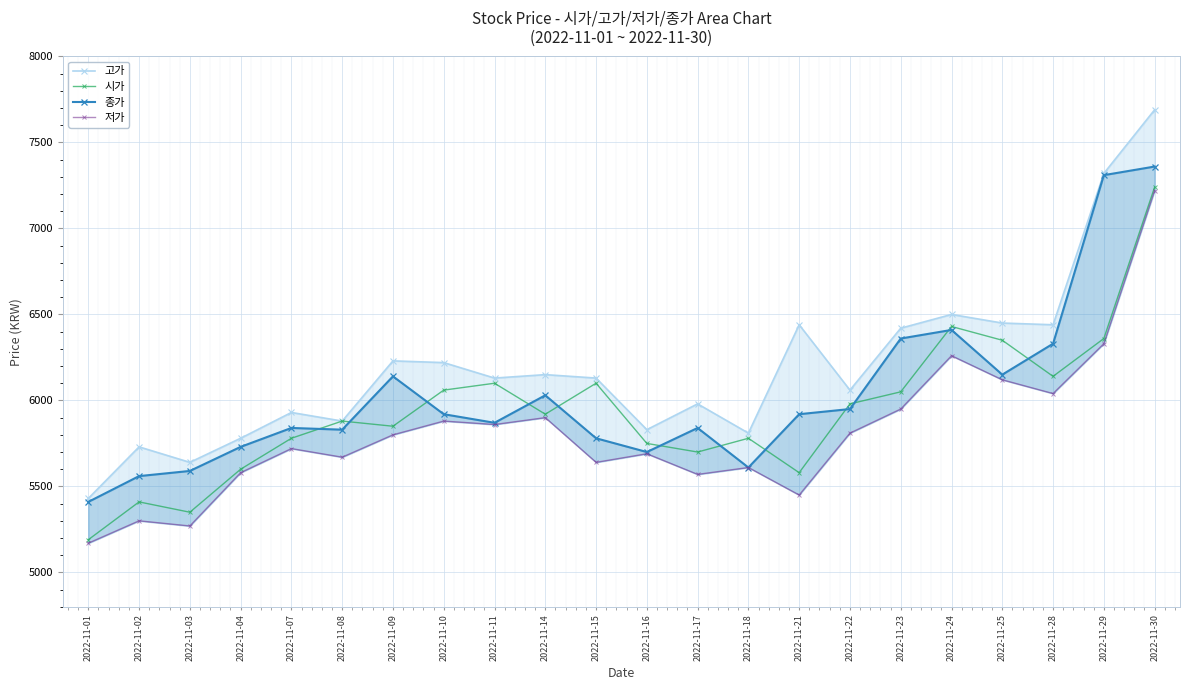

Reading left to right, transcribe all the data shown in this chart.

고가: 5430	5730	5640	5780	5930	5880	6230	6220	6130	6150	6130	5830	5980	5810	6440	6060	6420	6500	6450	6440	7320	7690
시가: 5190	5410	5350	5600	5780	5880	5850	6060	6100	5920	6100	5750	5700	5780	5580	5980	6050	6430	6350	6140	6360	7240
종가: 5410	5560	5590	5730	5840	5830	6140	5920	5870	6030	5780	5700	5840	5610	5920	5950	6360	6410	6150	6330	7310	7360
저가: 5170	5300	5270	5580	5720	5670	5800	5880	5860	5900	5640	5690	5570	5610	5450	5810	5950	6260	6120	6040	6330	7220